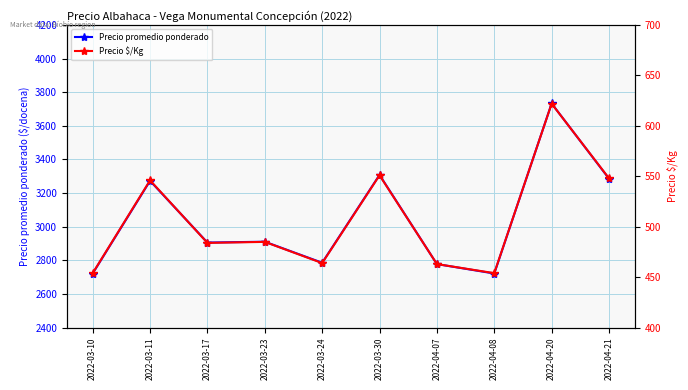

Does the chart have visible grid lines?

Yes